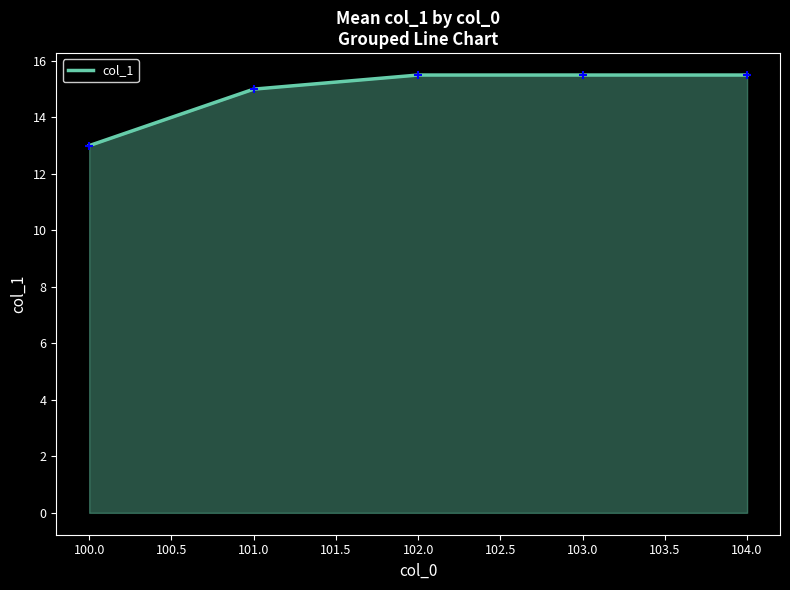

What is the ratio of the value at 102.0 to the value at 101.0?

1.0